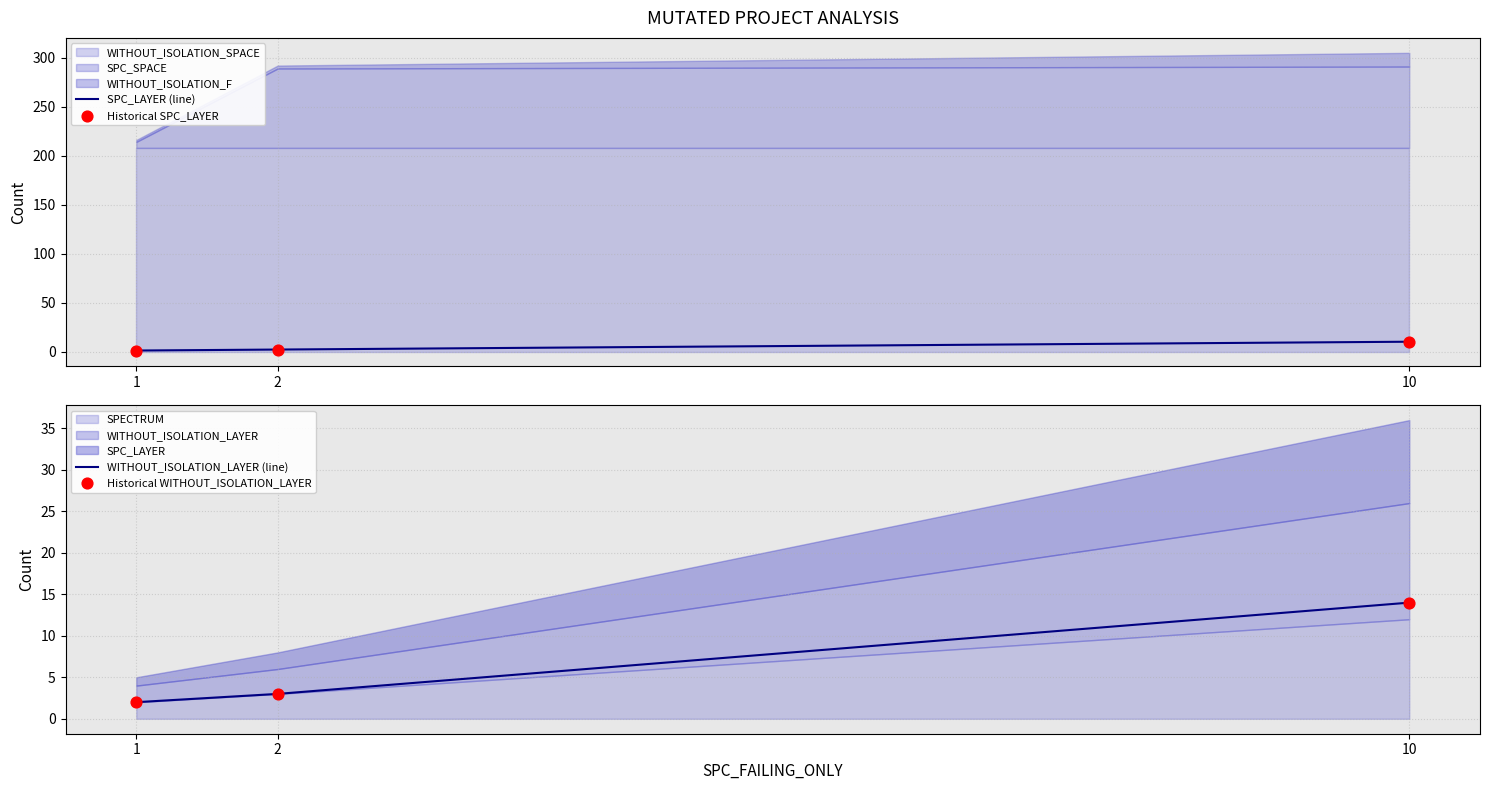

List the labels in order of WITHOUT_ISOLATION_LAYER (line) value, largest first.

10, 2, 1